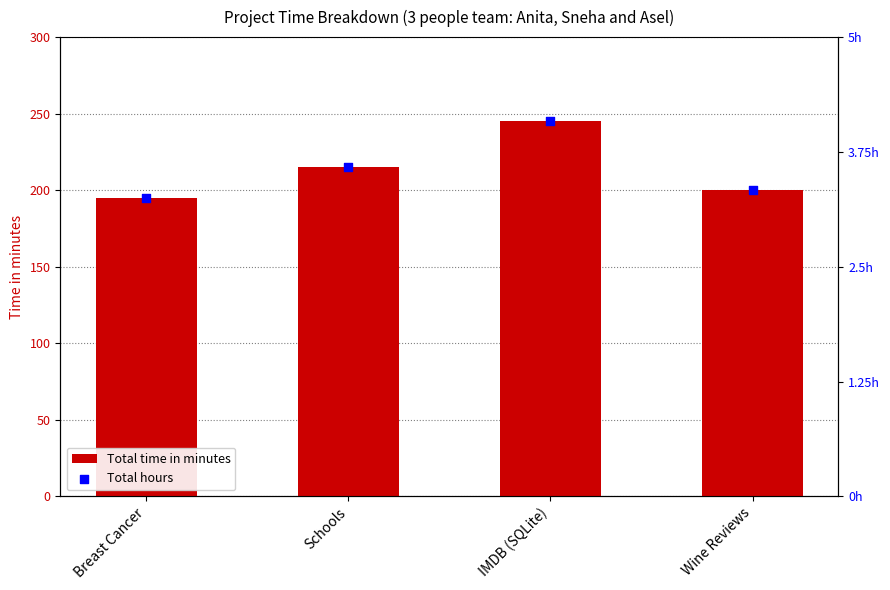

Which series reaches the minimum Y coordinate?

Total time in minutes